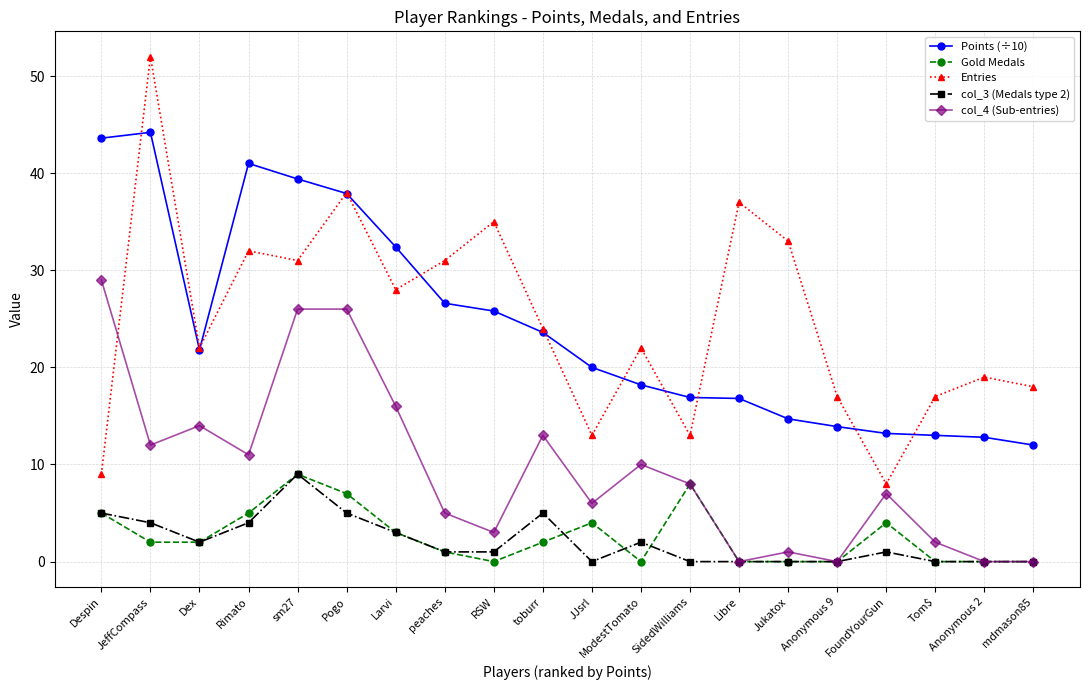

Rank the series at RSW from highest to lowest value.

Entries, Points (÷10), col_4 (Sub-entries), col_3 (Medals type 2), Gold Medals